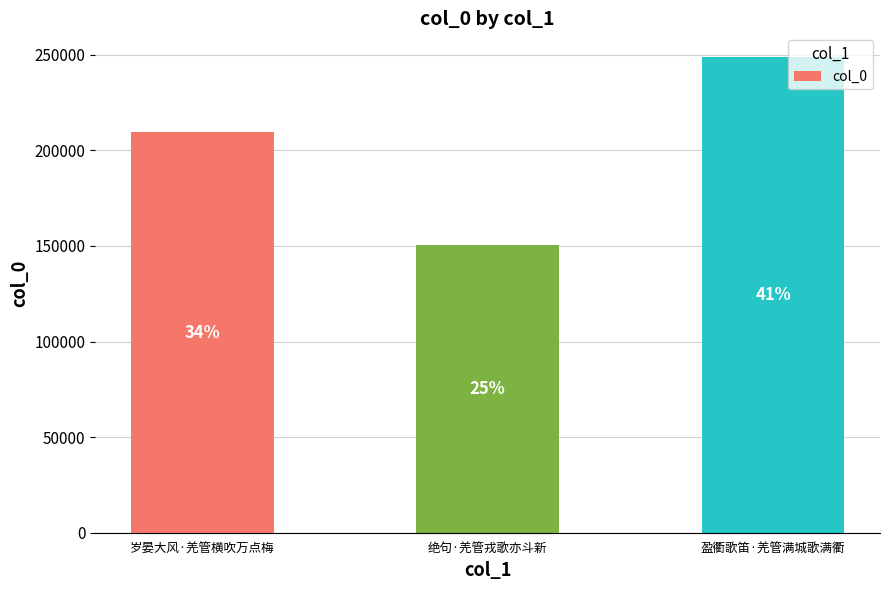

True or false: the data shows 248763 at 盈衢歌笛·羌管满城歌满衢.

True